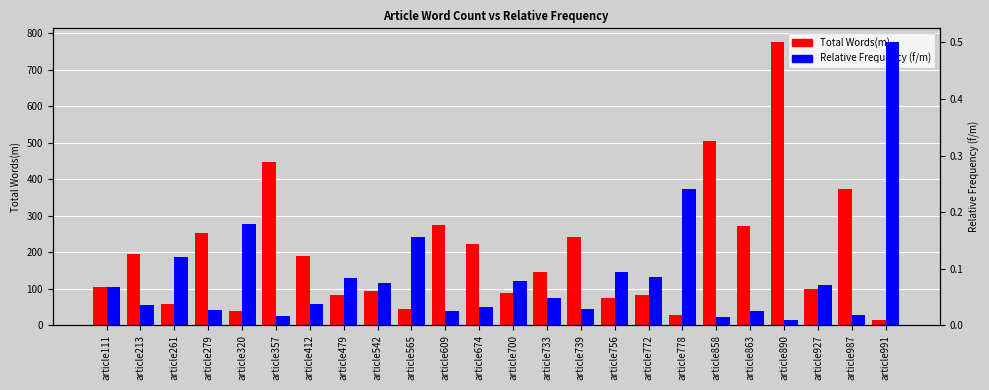

Does the chart contain stacked bars?

No